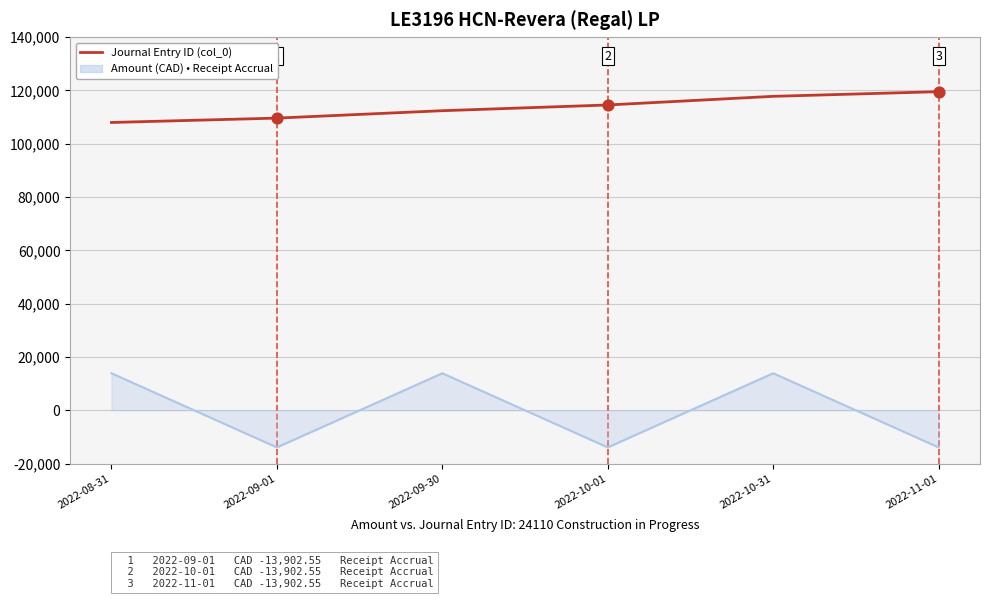

Which series has the widest spread of values?

Amount (CAD) • Receipt Accrual